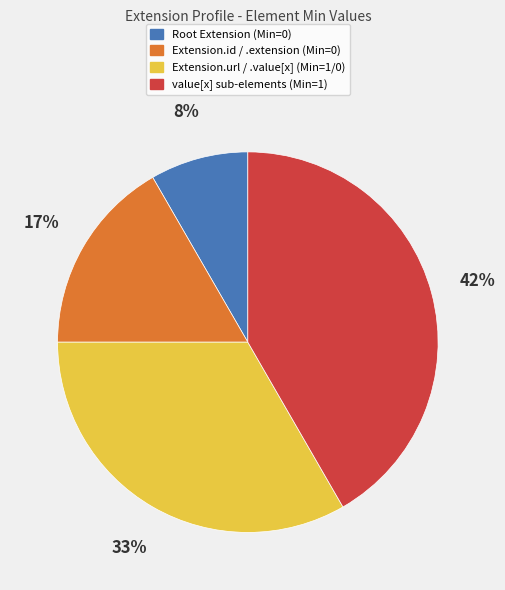

To the nearest percent, what is the average slice percentage?

25%